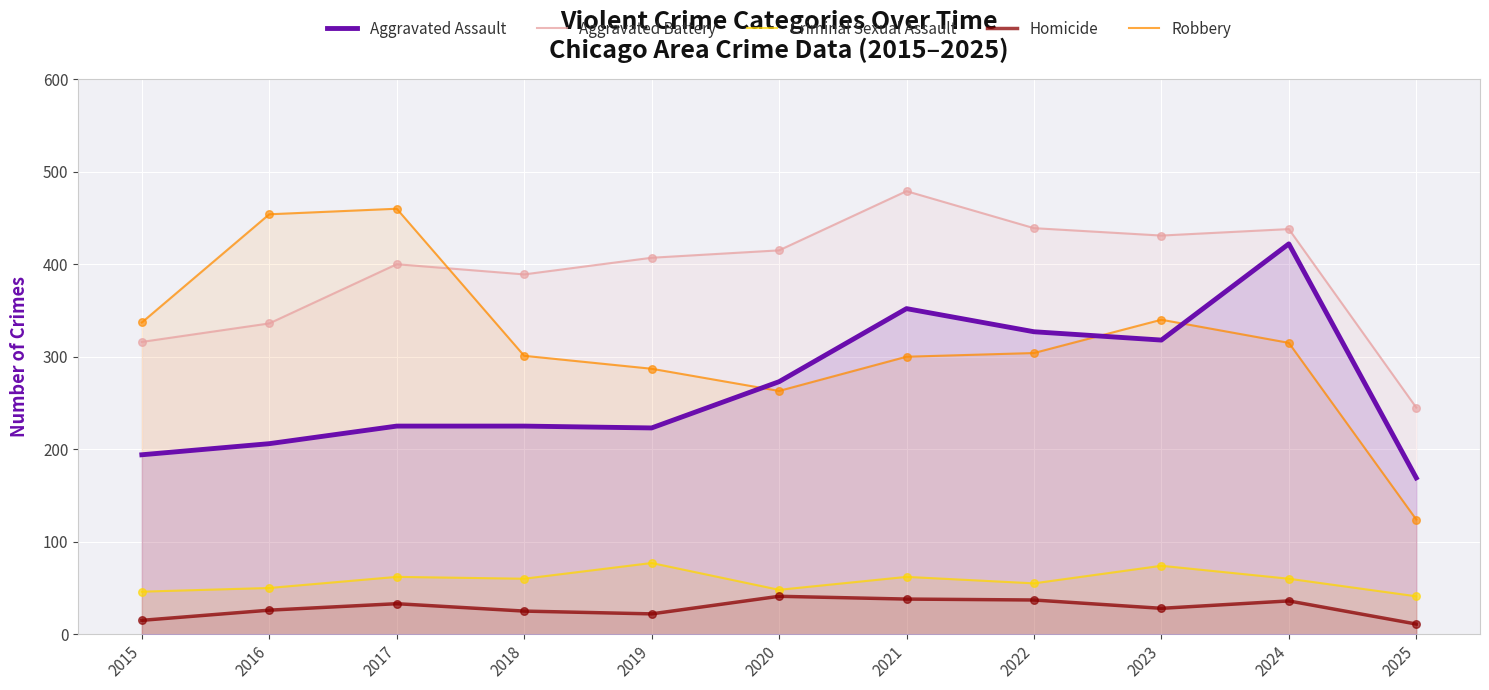

Which series has the widest spread of Y values?

Robbery